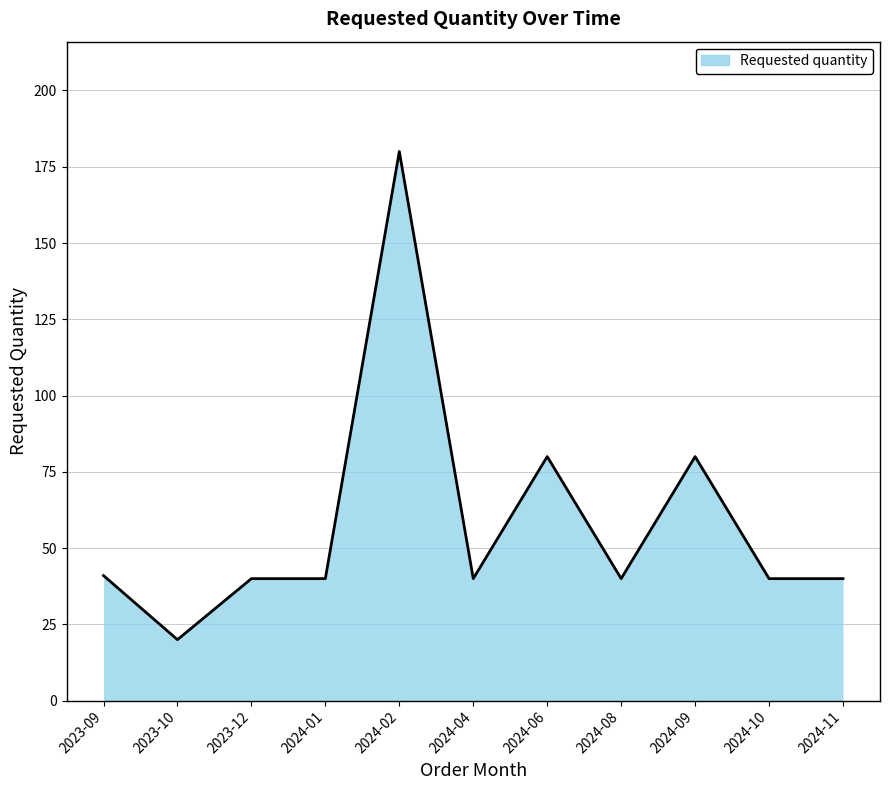

List the labels in order of value, smallest first.

2023-10, 2023-12, 2024-01, 2024-04, 2024-08, 2024-10, 2024-11, 2023-09, 2024-06, 2024-09, 2024-02